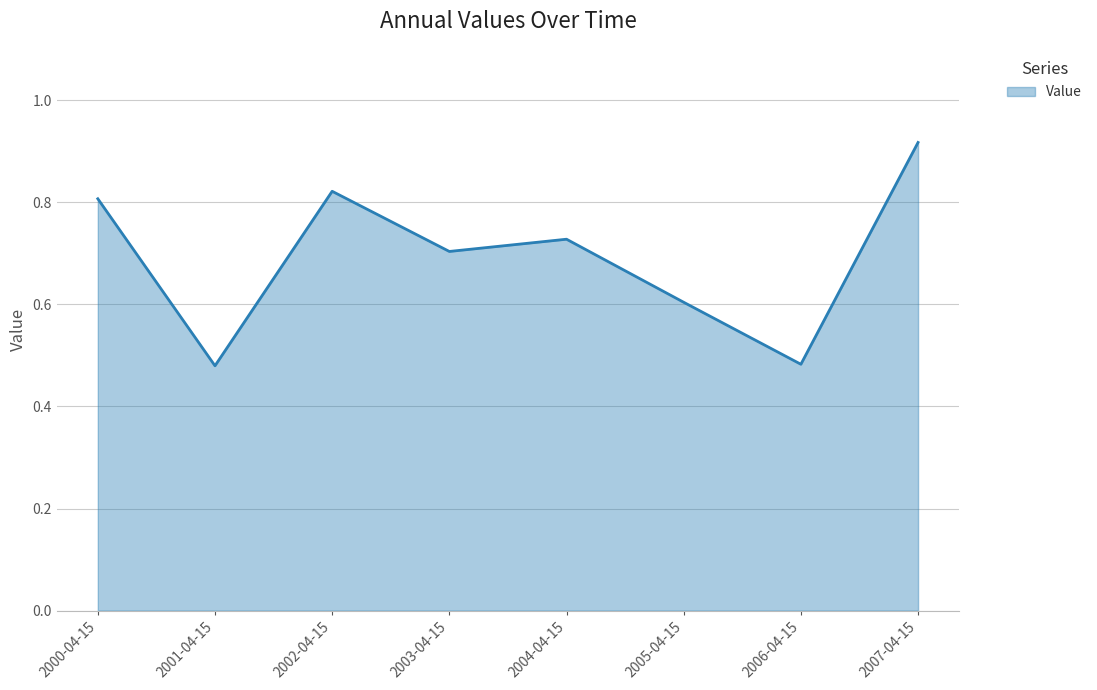

Which has a higher value, 2000-04-15 or 2003-04-15?

2000-04-15